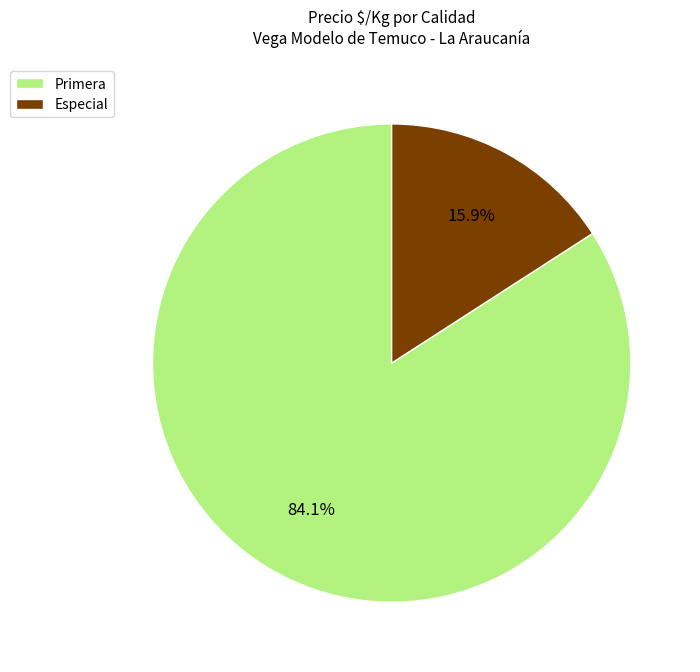

What is the majority slice?

Primera